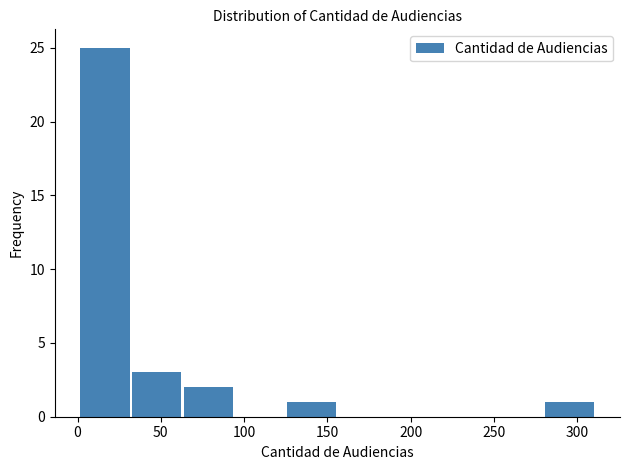

Reading left to right, list every bar in this chart as the range it spans on the x-axis followed by its height. Neither the bar edges nor the heights are printed on the chart, so give them approximately, as read against the axes.

1 to 32: 25
32 to 63: 3
63 to 94: 2
94 to 125: 0
125 to 156: 1
156 to 187: 0
187 to 218: 0
218 to 249: 0
249 to 280: 0
280 to 311: 1